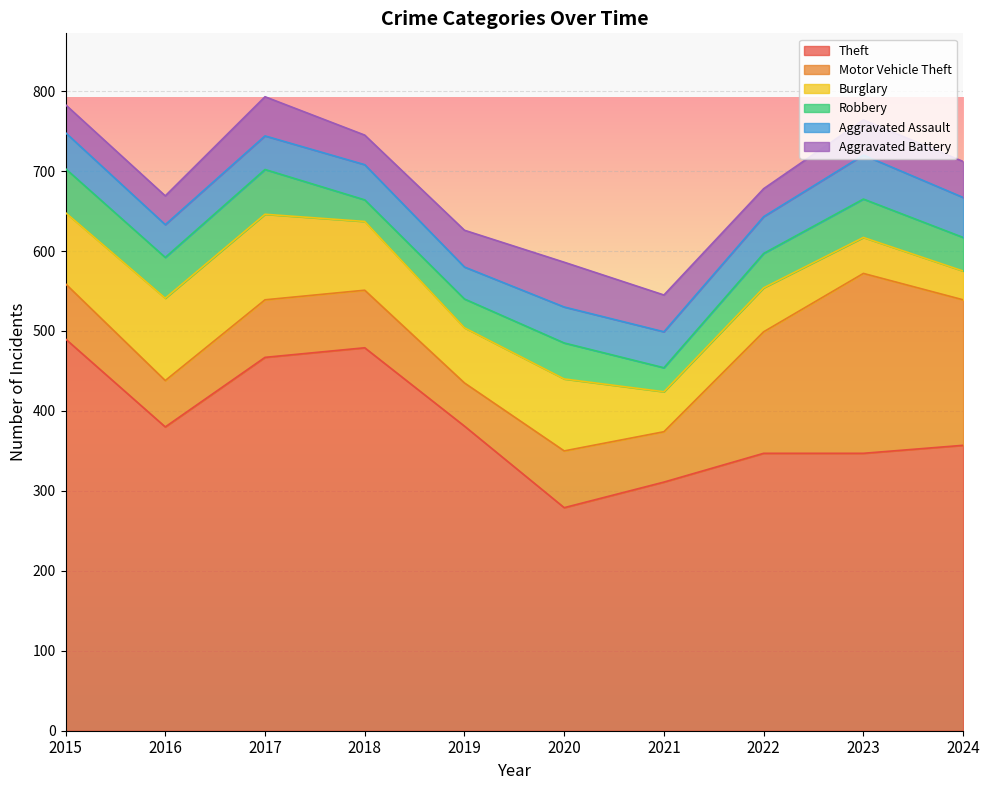

In Aggravated Assault, how many points are higher than both neighbors (excluding endpoints)?

2